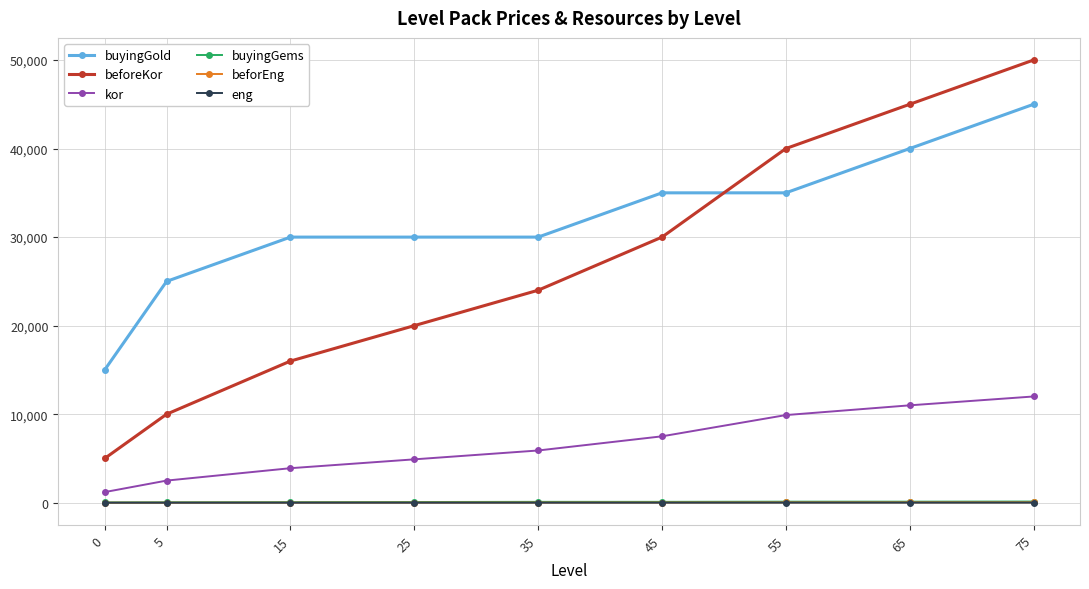

What are all the series names shown in the legend?

buyingGold, beforeKor, kor, buyingGems, beforEng, eng